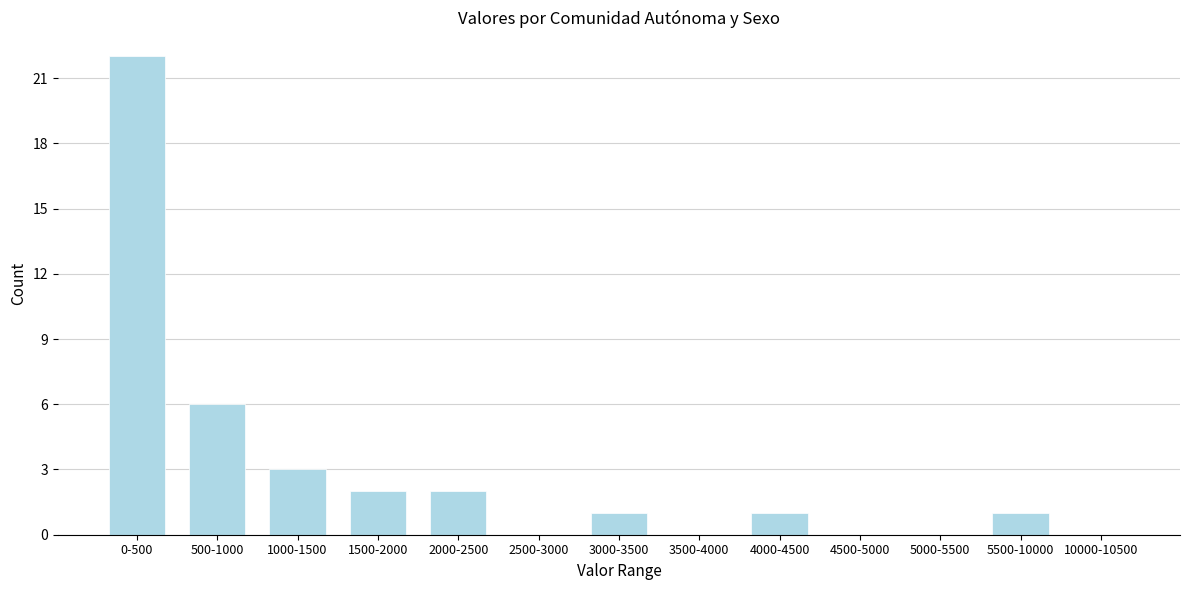

Reading left to right, list all the values displayed in this chart.

0-500=22	500-1000=6	1000-1500=3	1500-2000=2	2000-2500=2	2500-3000=0	3000-3500=1	3500-4000=0	4000-4500=1	4500-5000=0	5000-5500=0	5500-10000=1	10000-10500=0